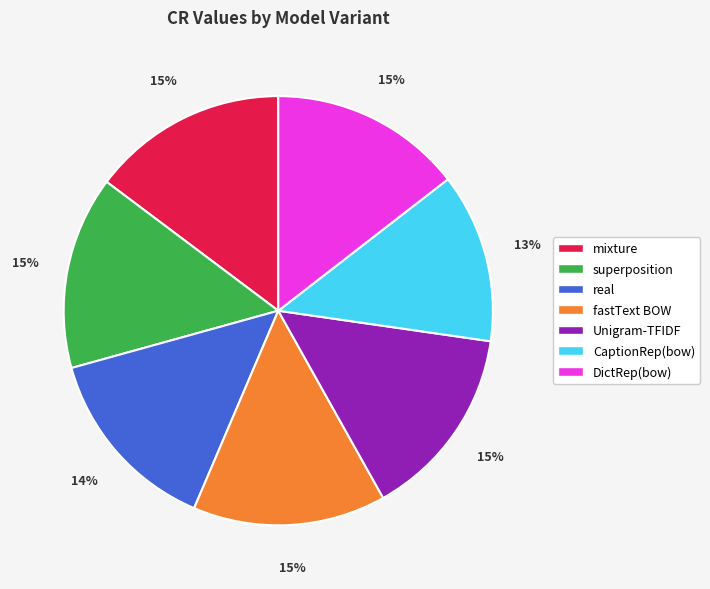

How many segments does this pie chart have?

7